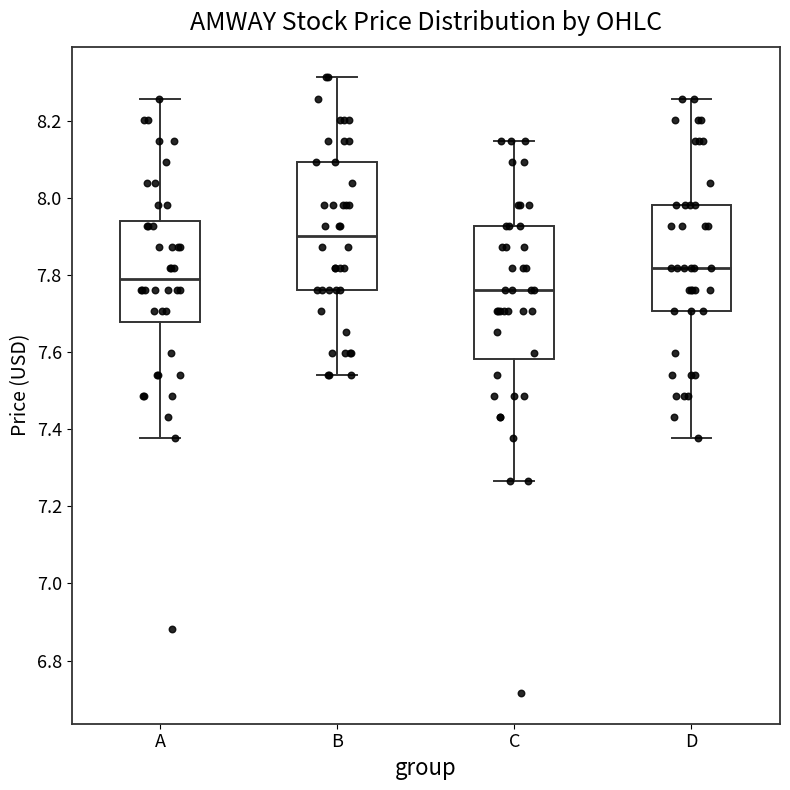

Which box's median line is the lowest?

C